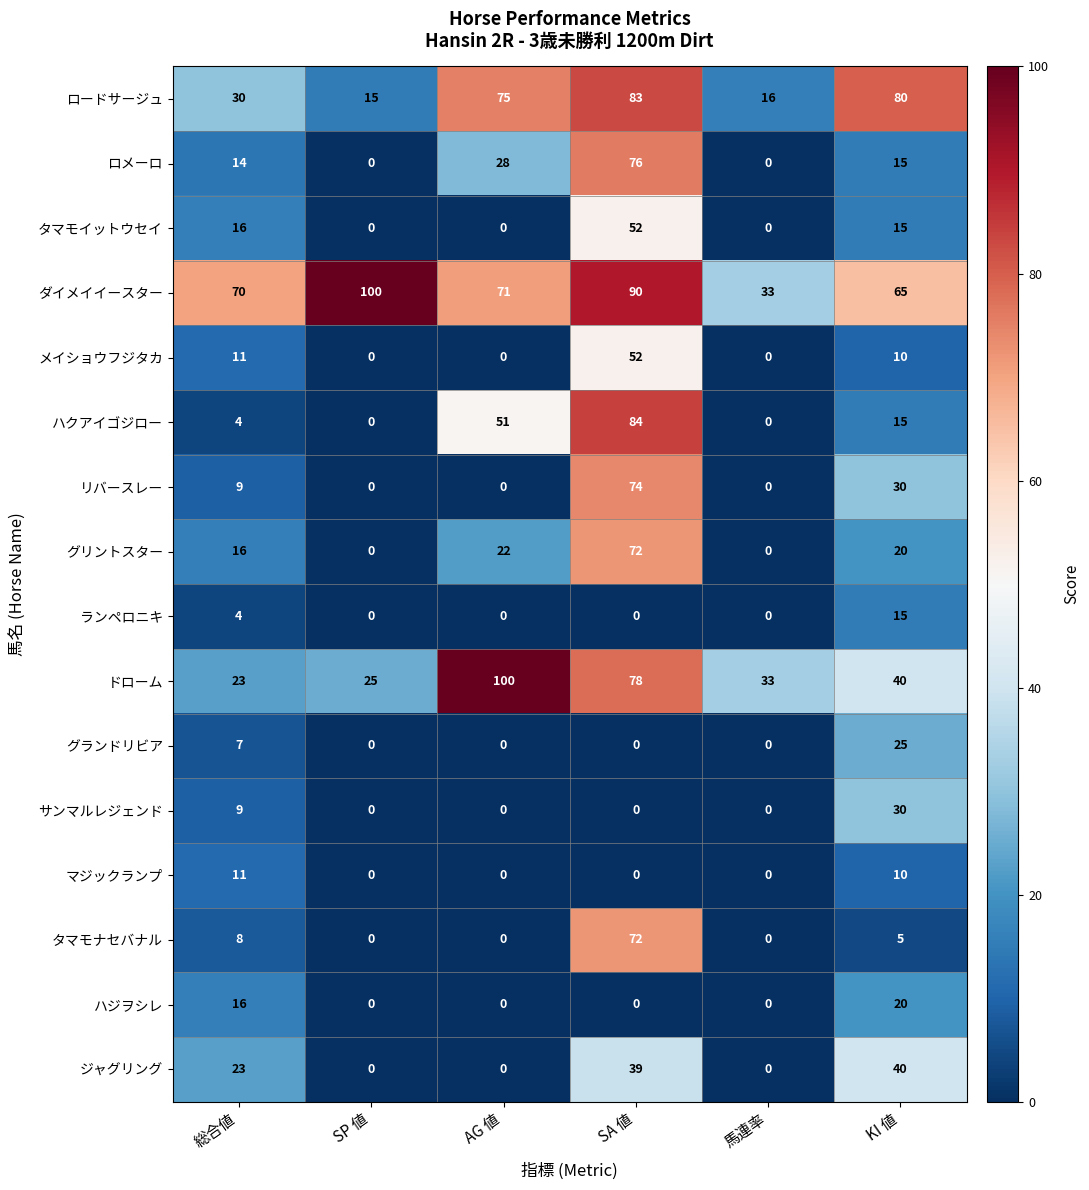

Which series has the largest total across all categories?

ダイメイイースター